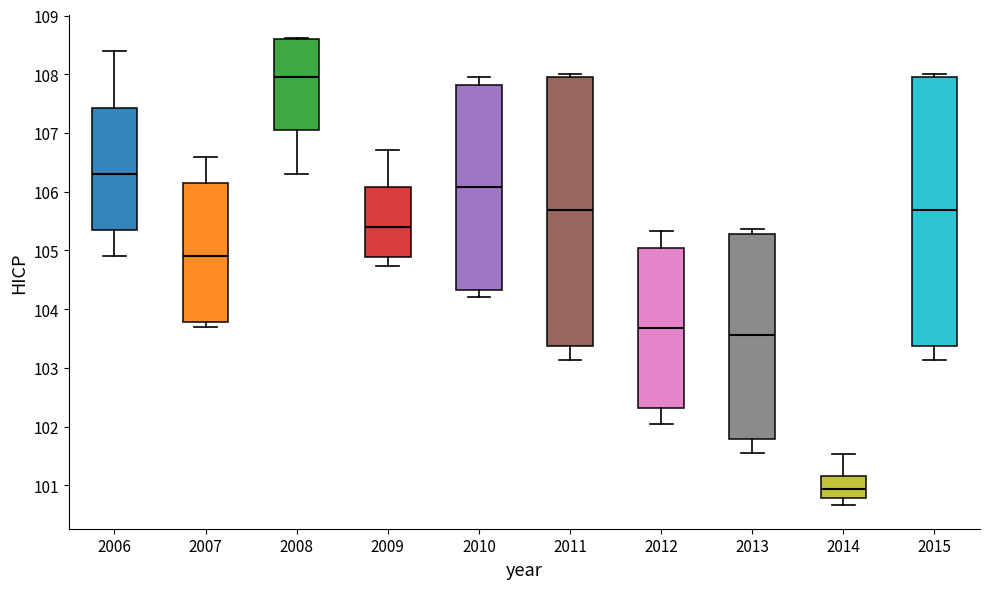

Reading left to right, read every box against the y-axis: the position of its median line, the range the box covers, and the ends of its whiskers. The values are not printed on the chart, so give them approximately, as read against the axis.

2006: median 106.3, box 105.4 to 107.4, whiskers 104.9 to 108.4
2007: median 104.9, box 103.8 to 106.2, whiskers 103.7 to 106.6
2008: median 108.0, box 107.1 to 108.6, whiskers 106.3 to 108.6
2009: median 105.4, box 104.9 to 106.1, whiskers 104.7 to 106.7
2010: median 106.1, box 104.3 to 107.8, whiskers 104.2 to 108.0
2011: median 105.7, box 103.4 to 108.0, whiskers 103.1 to 108.0 (just above the box's upper edge)
2012: median 103.7, box 102.3 to 105.0, whiskers 102.0 to 105.3
2013: median 103.6, box 101.8 to 105.3, whiskers 101.6 to 105.4
2014: median 100.9, box 100.8 to 101.2, whiskers 100.7 to 101.5
2015: median 105.7, box 103.4 to 108.0, whiskers 103.1 to 108.0 (just above the box's upper edge)